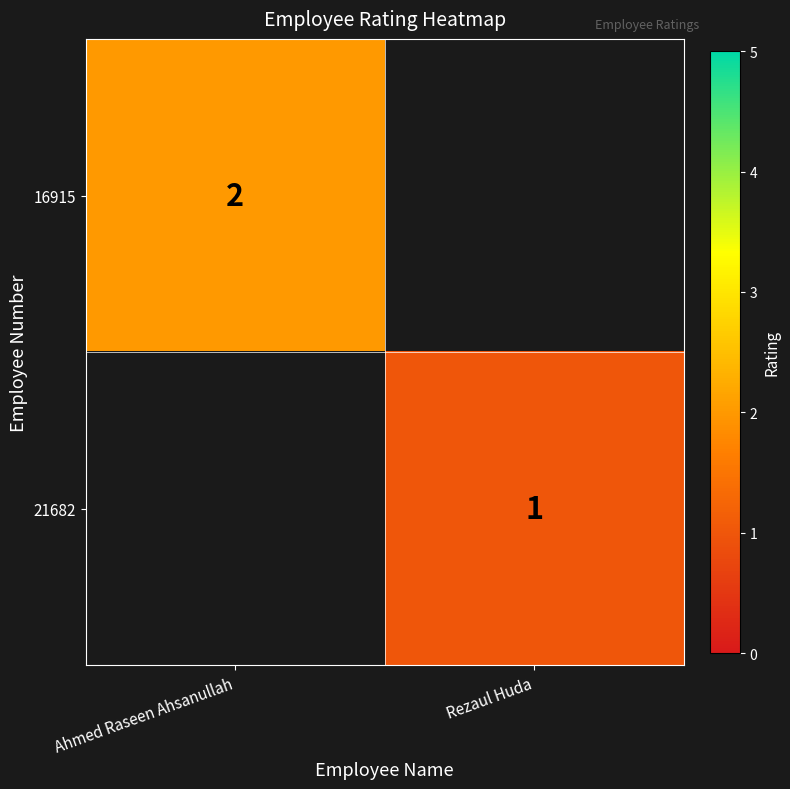

Which category has the highest value across all series?

Ahmed Raseen Ahsanullah